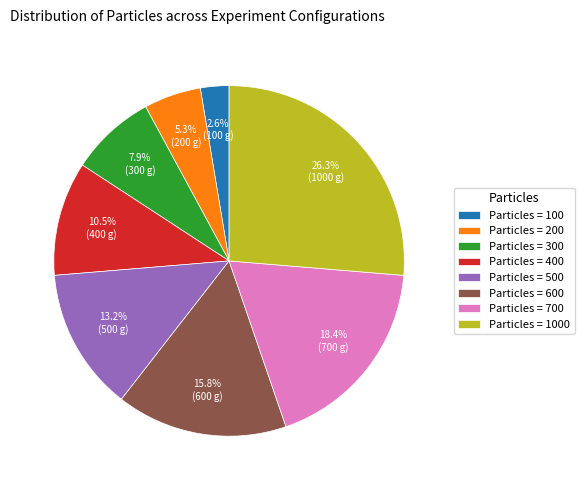

How much of the chart is everything except Particles = 700?

81.6%